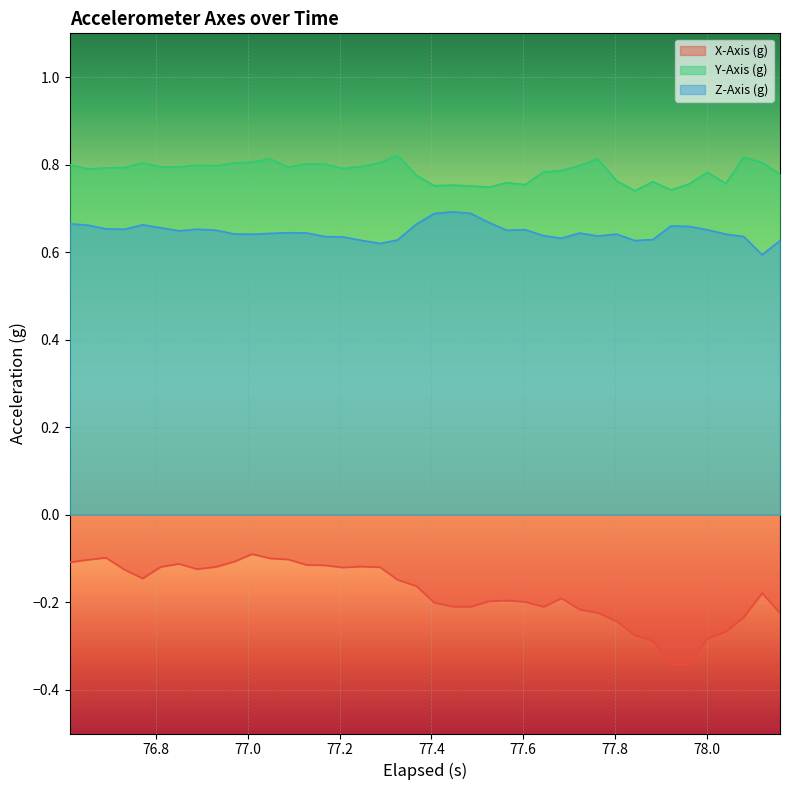

Which series has the largest total across all categories?

Y-Axis (g)